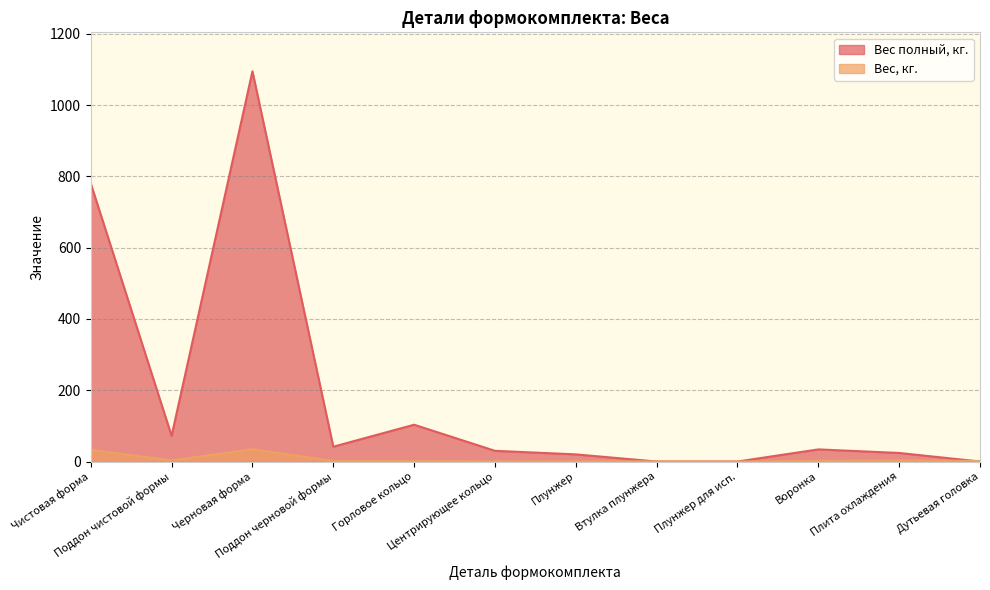

What is the difference between the Вес, кг. values at Плита охлаждения and Плунжер для исп.?

3.0